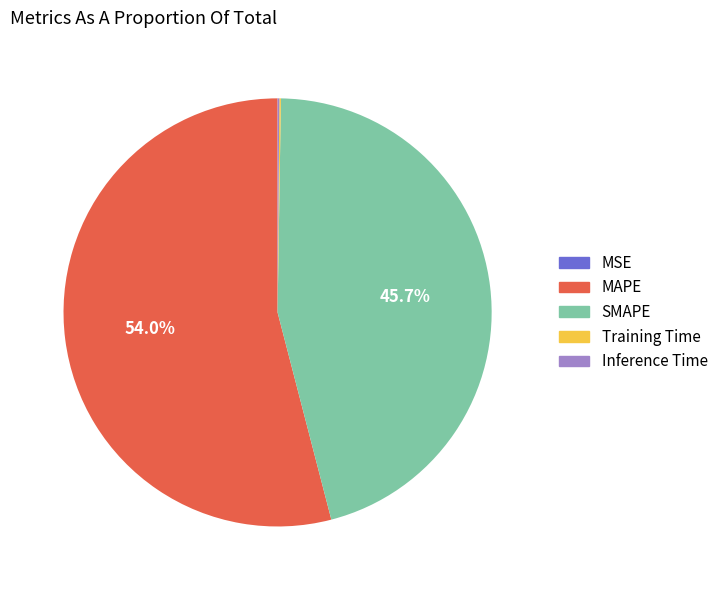

Is there any slice that represents more than half of the pie?

Yes